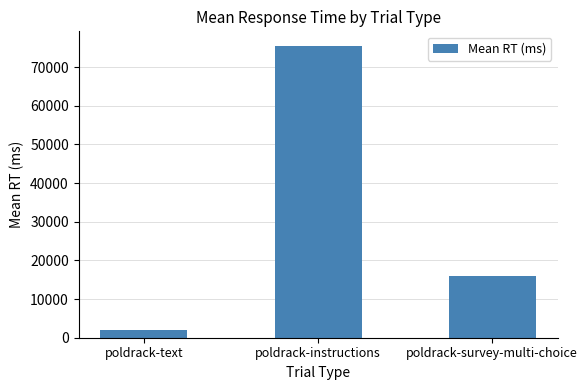

The value at poldrack-text is 2120. True or false?

True